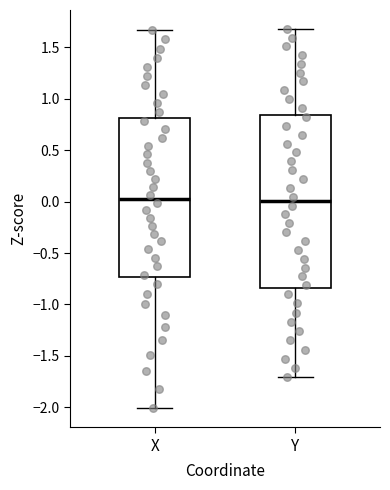

Reading left to right, read every box against the y-axis: the position of its median line, the range the box covers, and the ends of its whiskers. The values are not printed on the chart, so give them approximately, as read against the axis.

X: median 0.05, box -0.75 to 0.80, whiskers -2.00 to 1.65
Y: median 0.00, box -0.85 to 0.85, whiskers -1.70 to 1.70